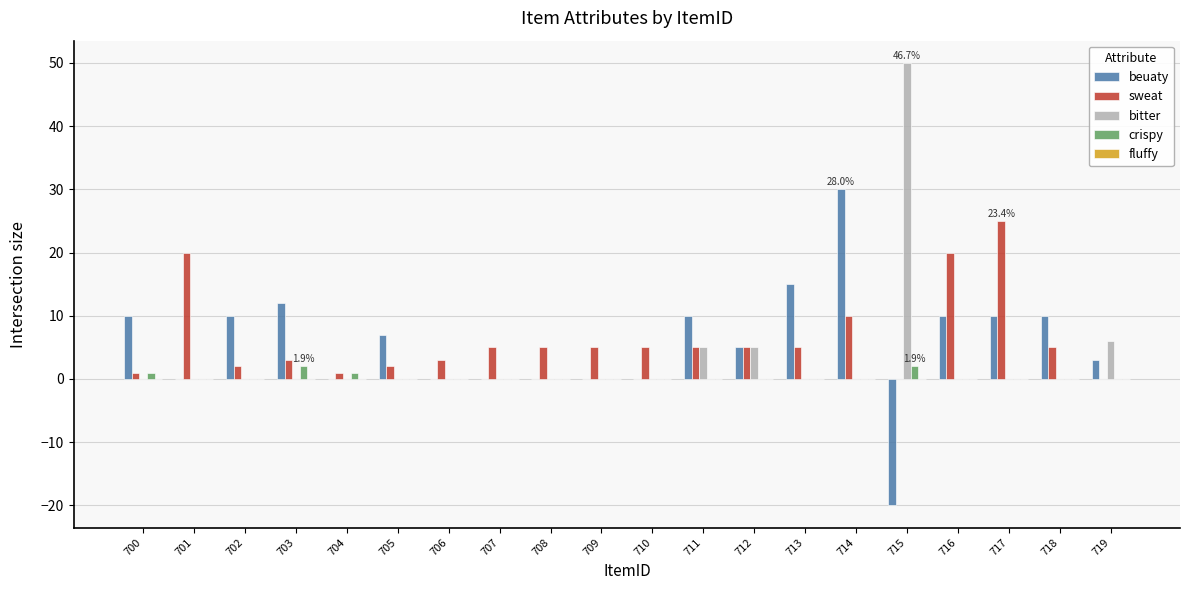

Which series changed the most between 707 and 717?

sweat